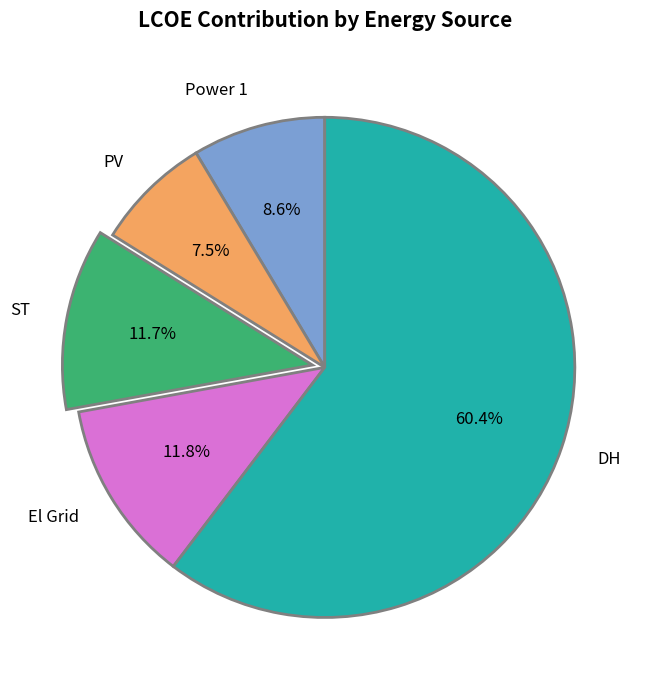

Which slice is the smallest?

PV